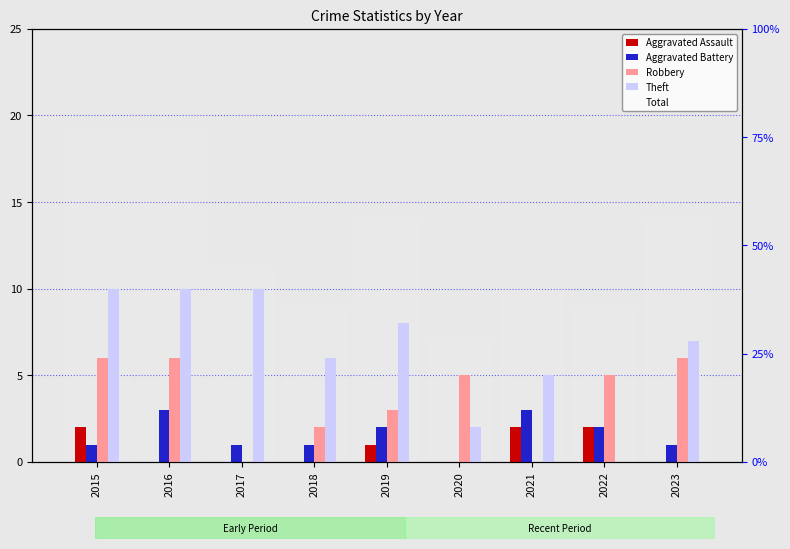

Does the chart contain stacked bars?

No